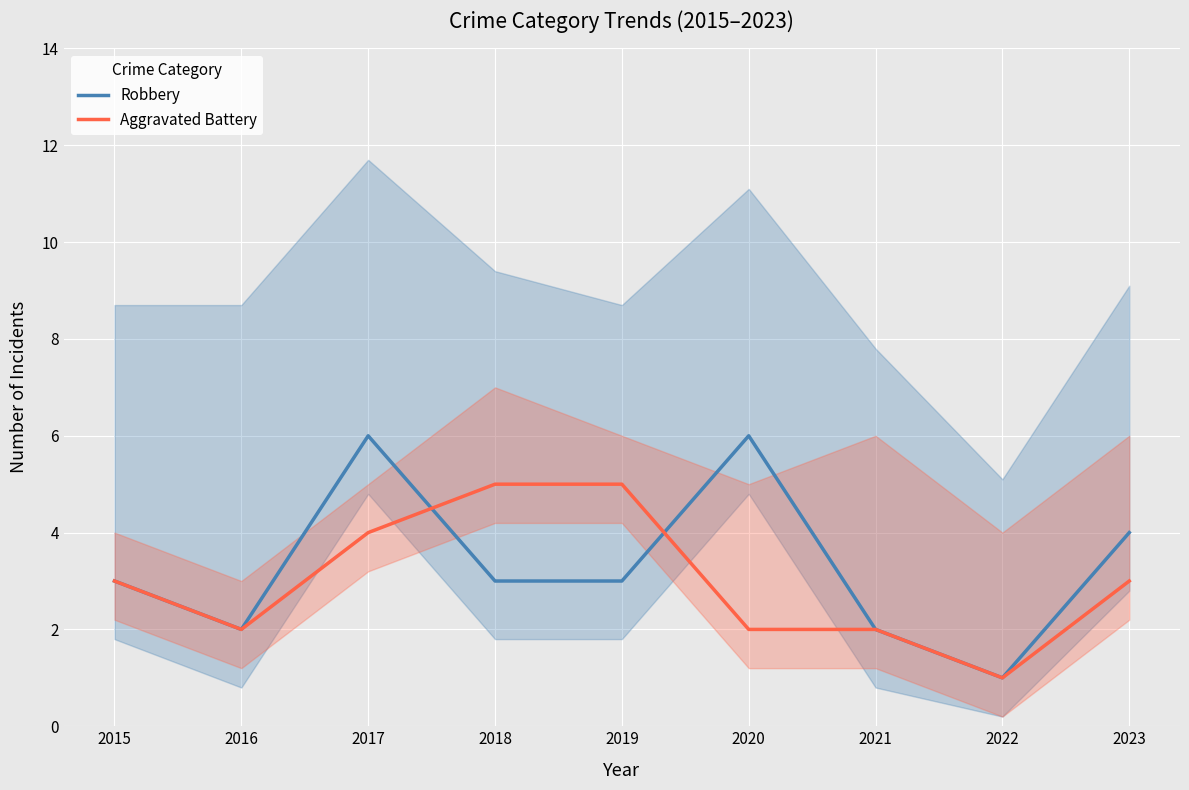

Which label corresponds to the smallest value in the chart?

2022